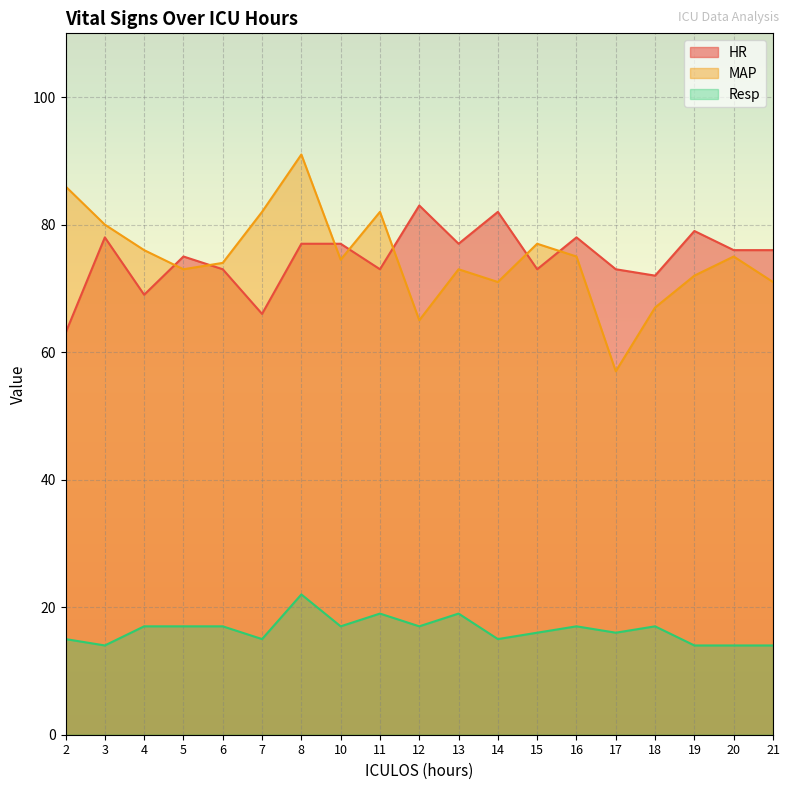

How many lines are shown in the chart?

3